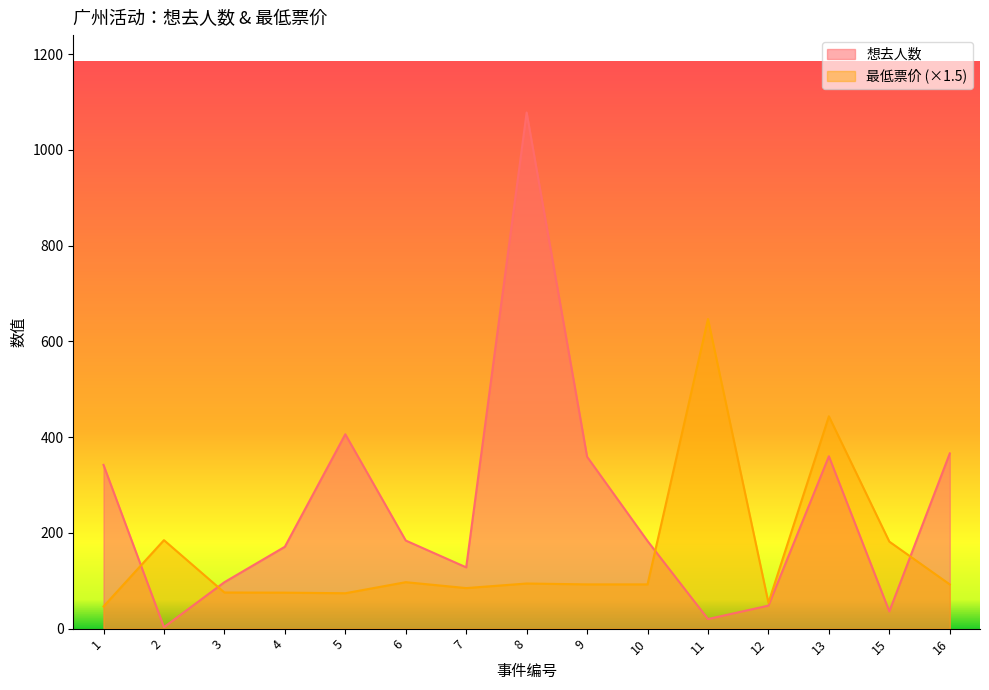

Which series has the largest total across all categories?

想去人数